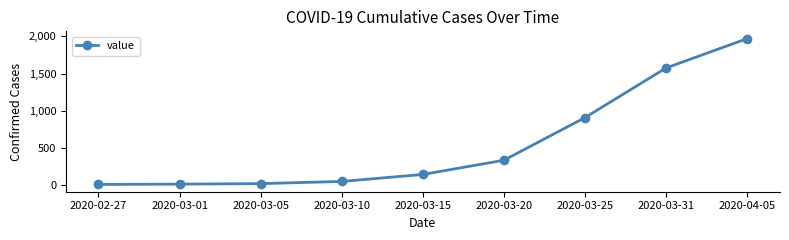

What is the ratio of the value at 2020-03-25 to the value at 2020-03-31?

0.6